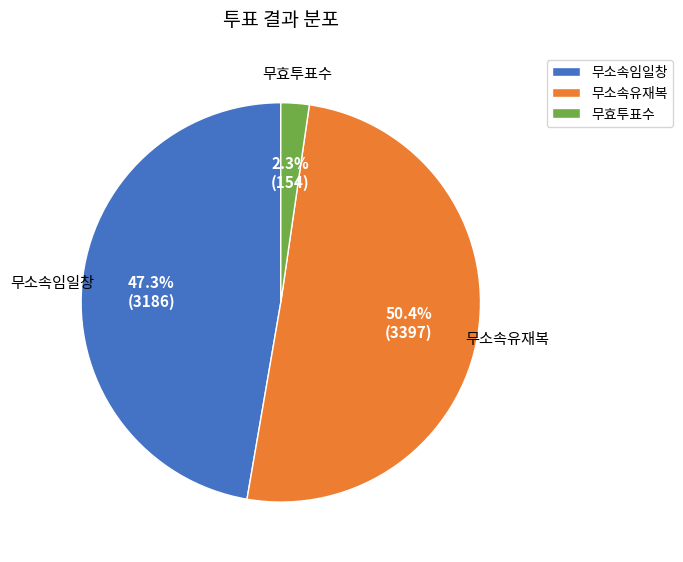

To the nearest percent, what percentage of the pie is 무소속유재복?

50%